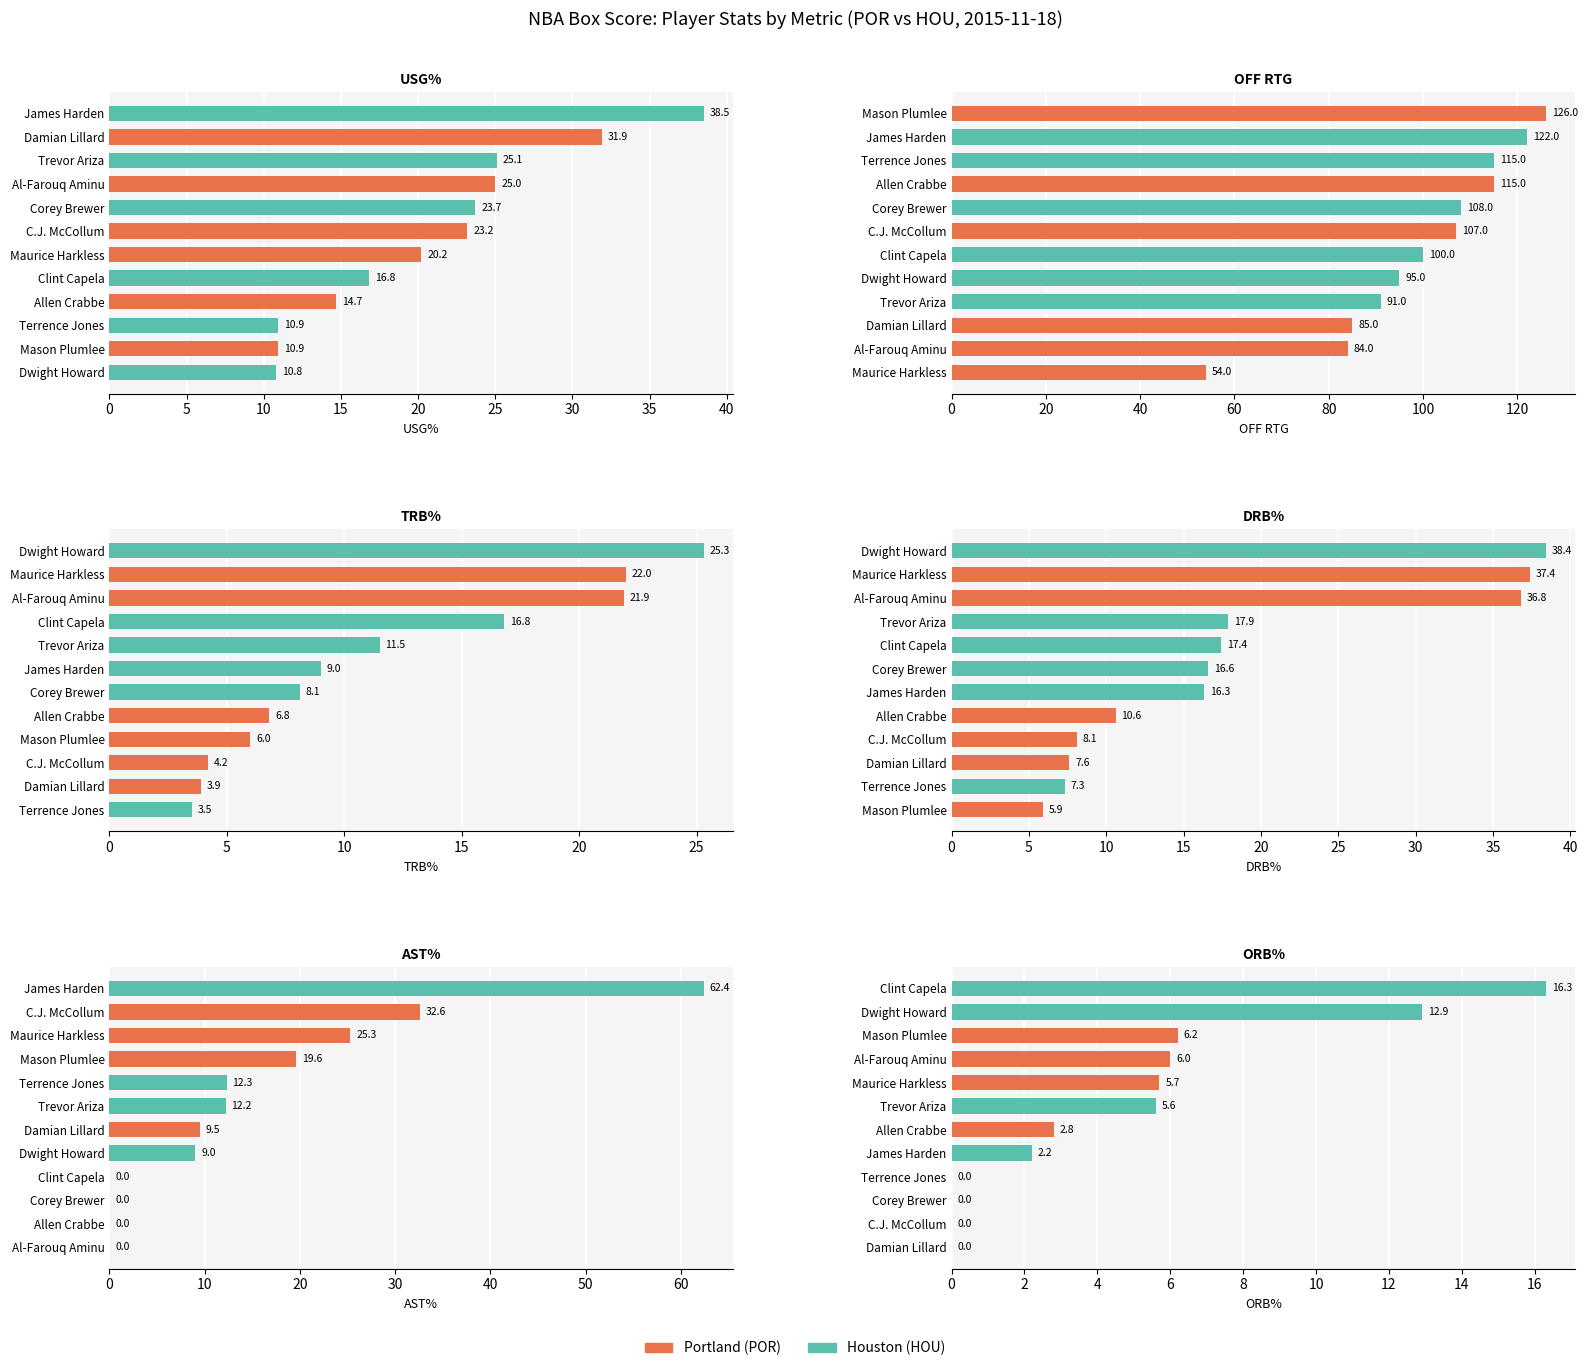

Is it true that DRB% equals 8.6 at Mason Plumlee?

False